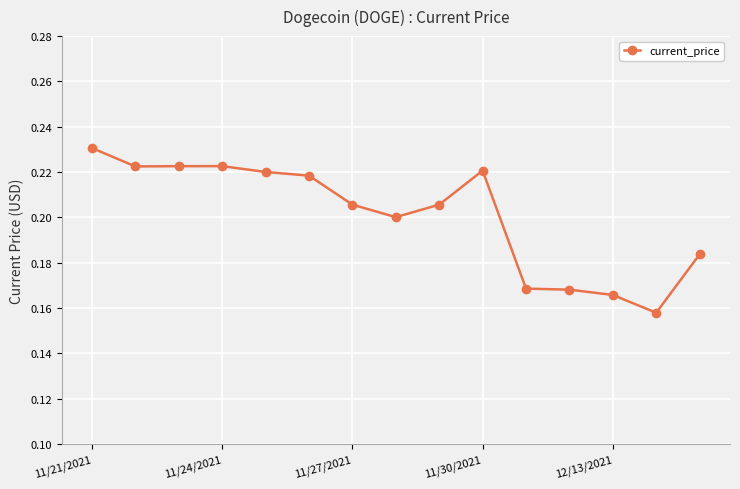

What is the sum of all values?

3.0